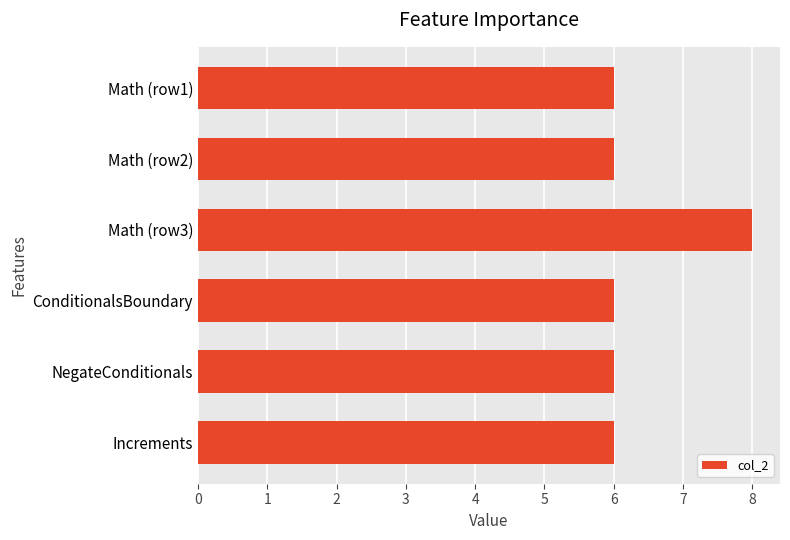

Are the bars grouped side by side (vs. stacked)?

No